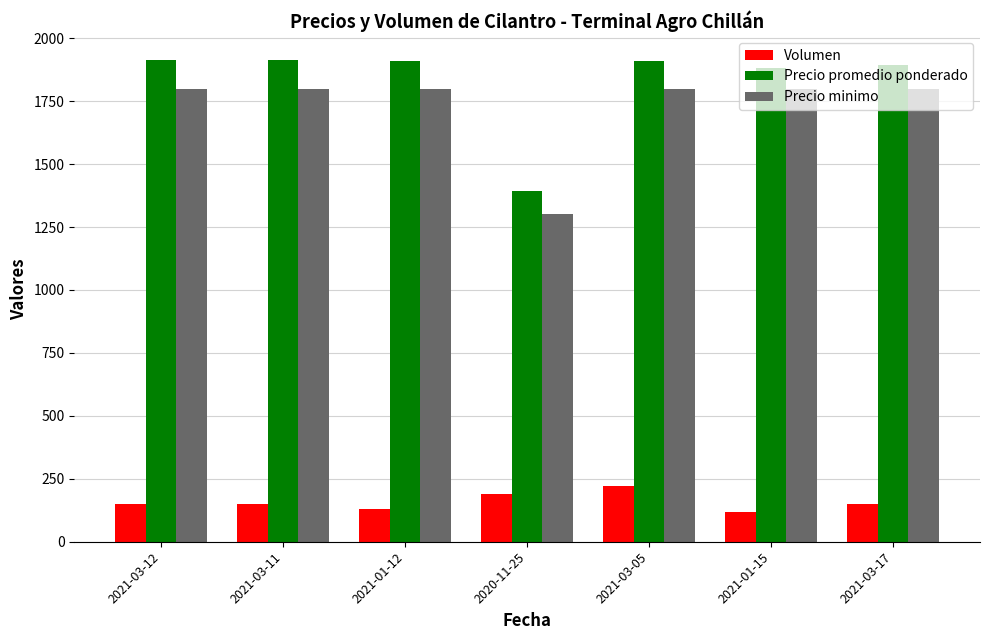

At 2021-03-12, list the series in order from largest to smallest.

Precio promedio ponderado, Precio minimo, Volumen